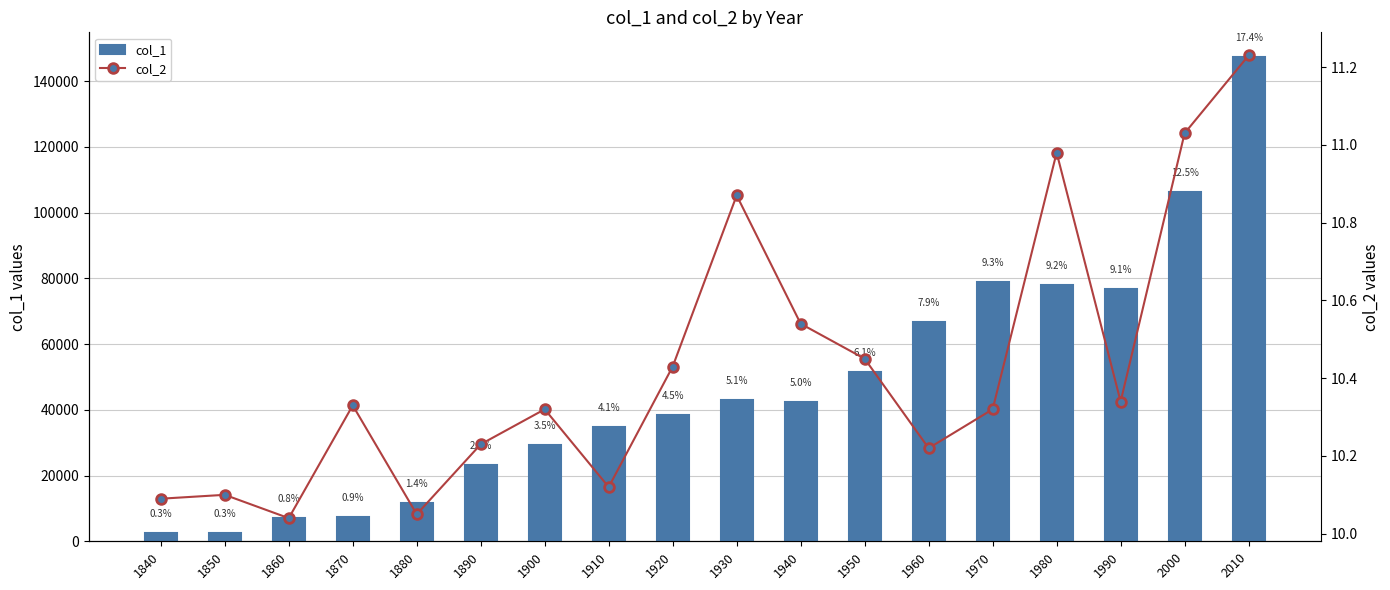

Is it true that col_2 equals 10.5 at 1940?

True